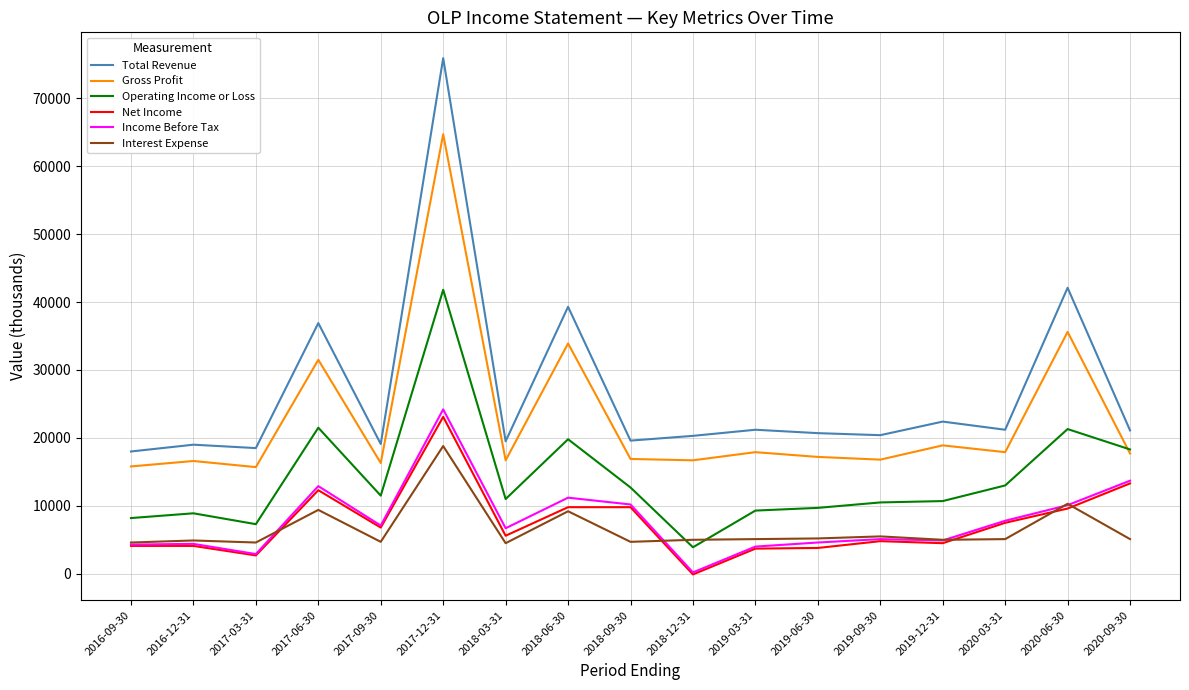

Where does the Interest Expense series first go above 5100?

2017-06-30